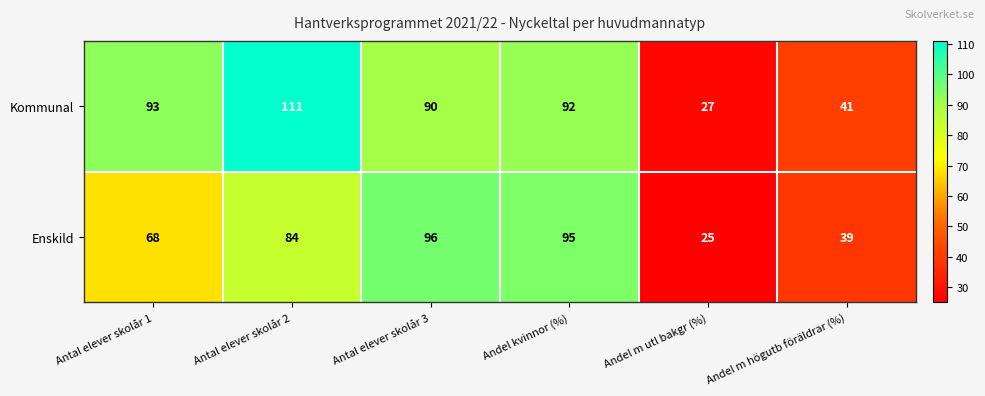

What is the difference between the Enskild values at Antal elever skolår 2 and Andel kvinnor (%)?

11